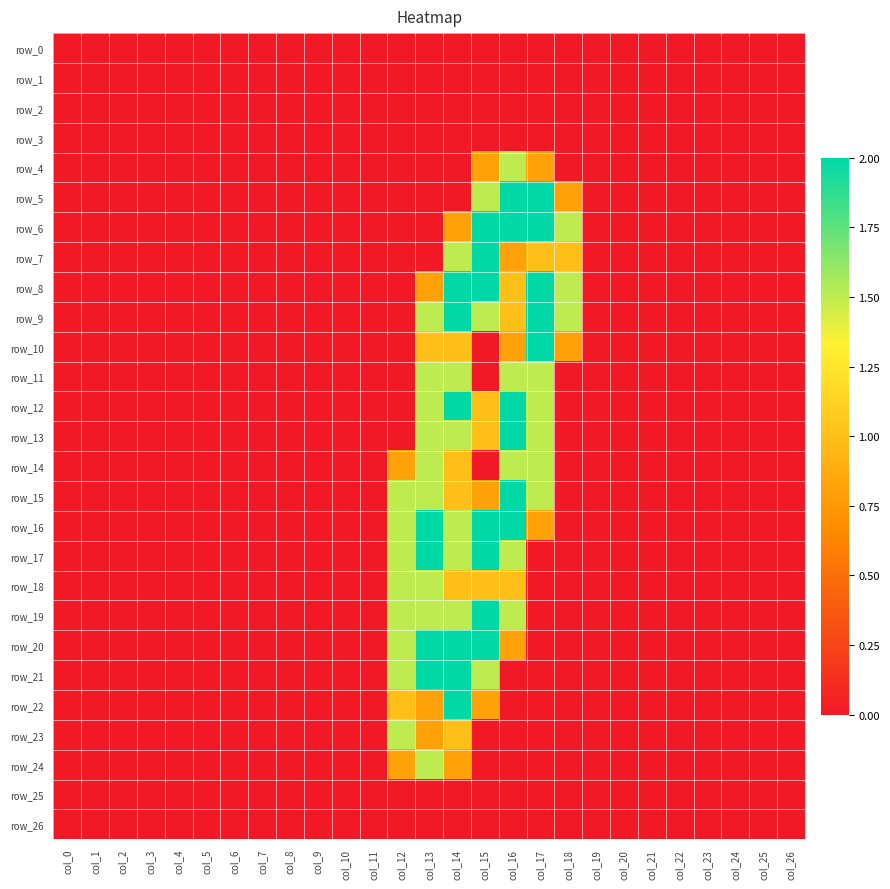

At col_19, list the series in order from largest to smallest.

row_0, row_1, row_2, row_3, row_4, row_5, row_6, row_7, row_8, row_9, row_10, row_11, row_12, row_13, row_14, row_15, row_16, row_17, row_18, row_19, row_20, row_21, row_22, row_23, row_24, row_25, row_26